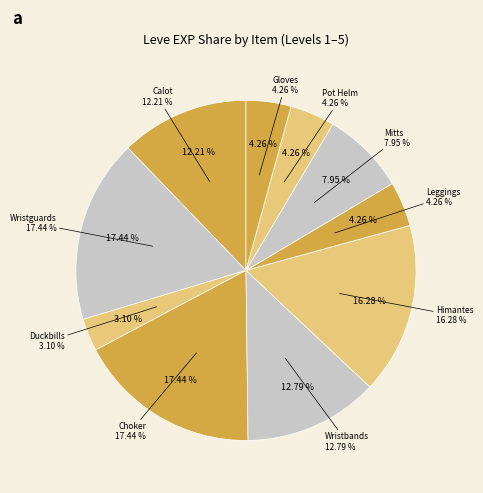

The Mind over Muzzle slice represents 22% of the pie. True or false?

False